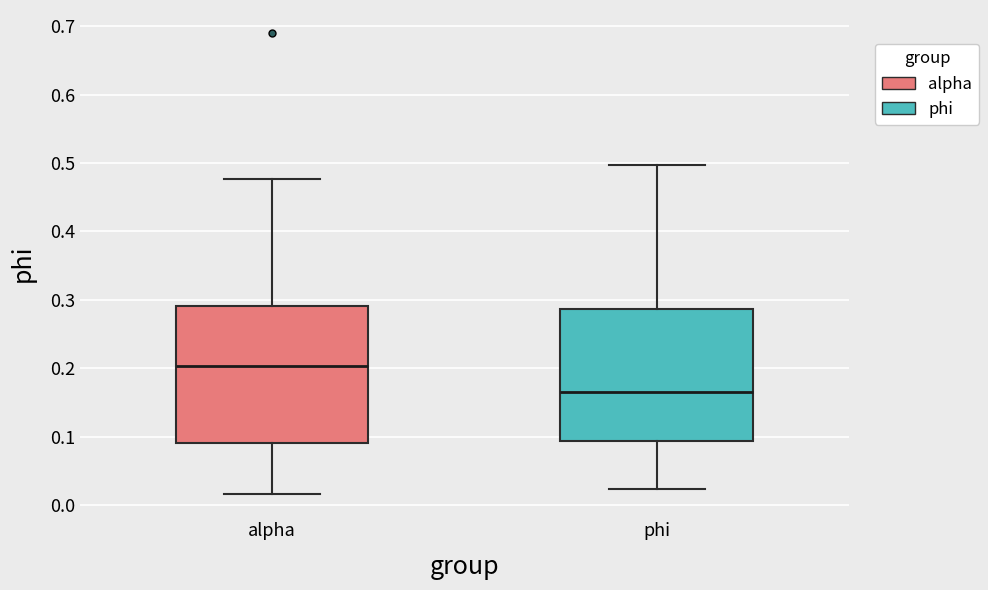

Where is the lower edge of the box for phi on the y-axis? The values are not printed on the chart, so give them approximately, as read against the axis.

0.09